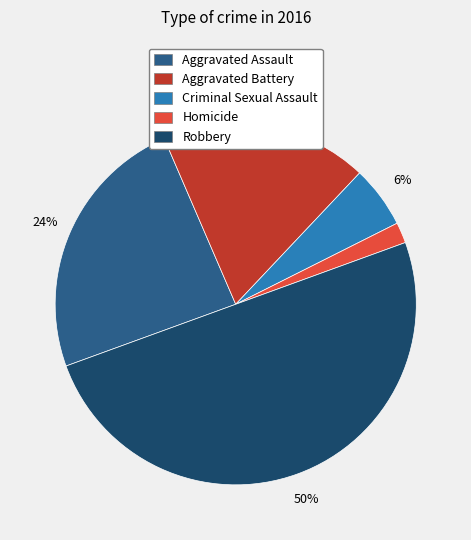

Is Homicide the majority of the pie?

No